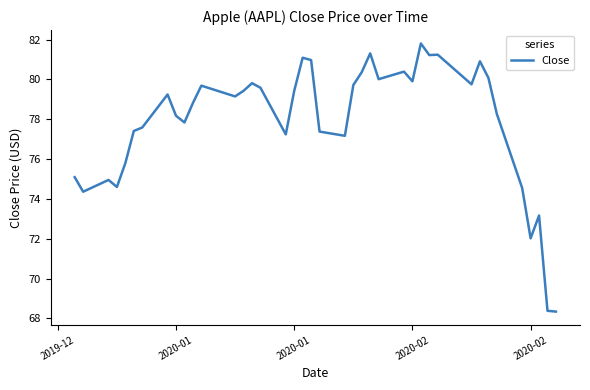

What is the difference between the maximum and second lowest values?

13.4